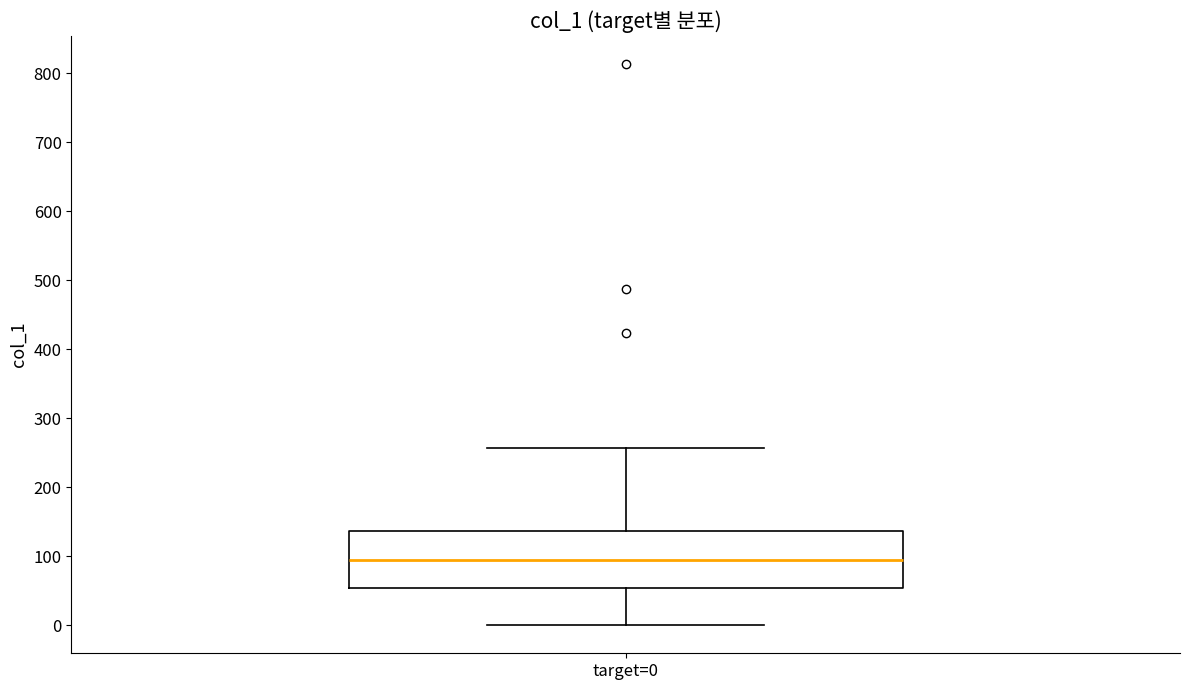

Read this box plot against the y-axis: the position of the median line, the range covered by the box, and the ends of both whiskers. The values are not printed on the chart, so give them approximately, as read against the axis.

median 90, box 50 to 140, whiskers 0 to 260